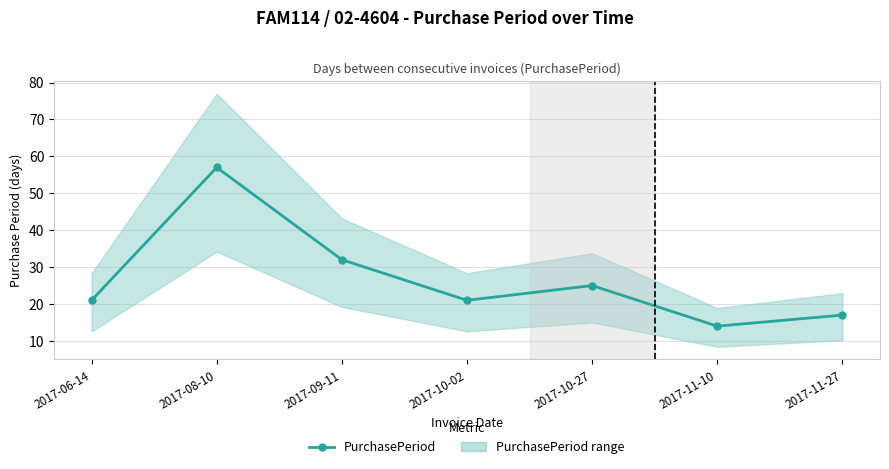

Which category has the lowest value across all series?

2017-11-10